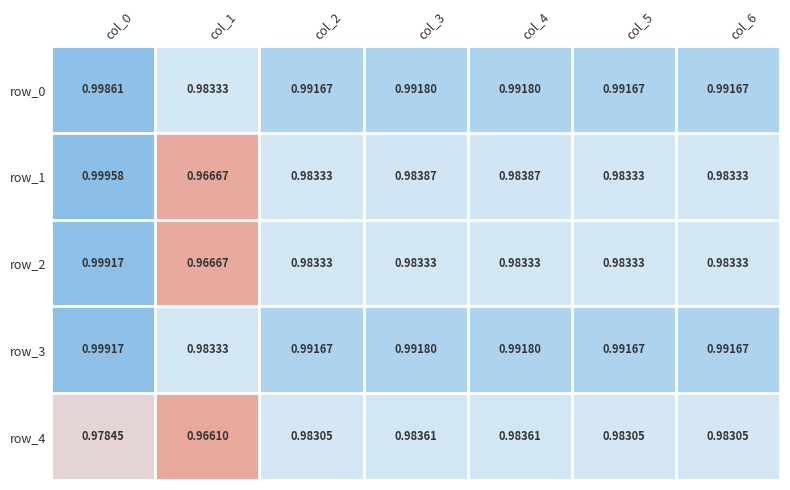

At which label does row_1 reach its minimum?

col_1